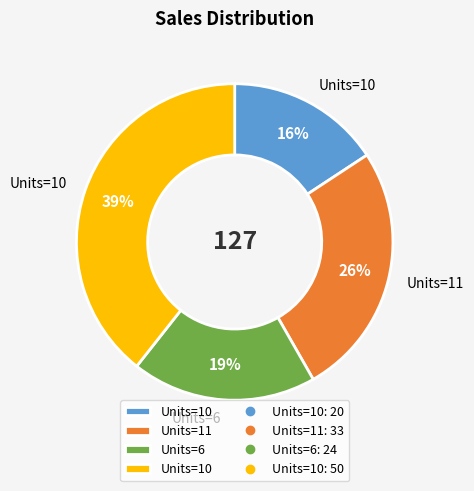

To the nearest percent, what is the average slice percentage?

25%